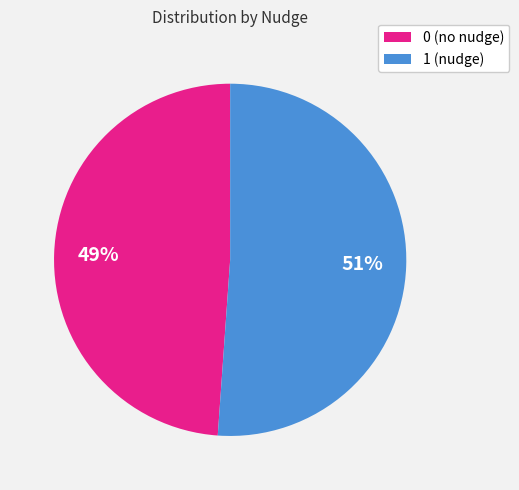

Does 1 represent more than half of the total?

Yes